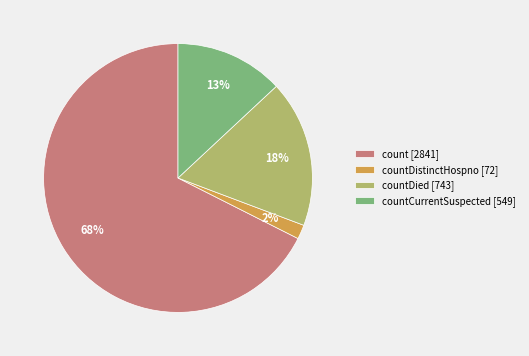

The countDied [743] slice represents 30% of the pie. True or false?

False